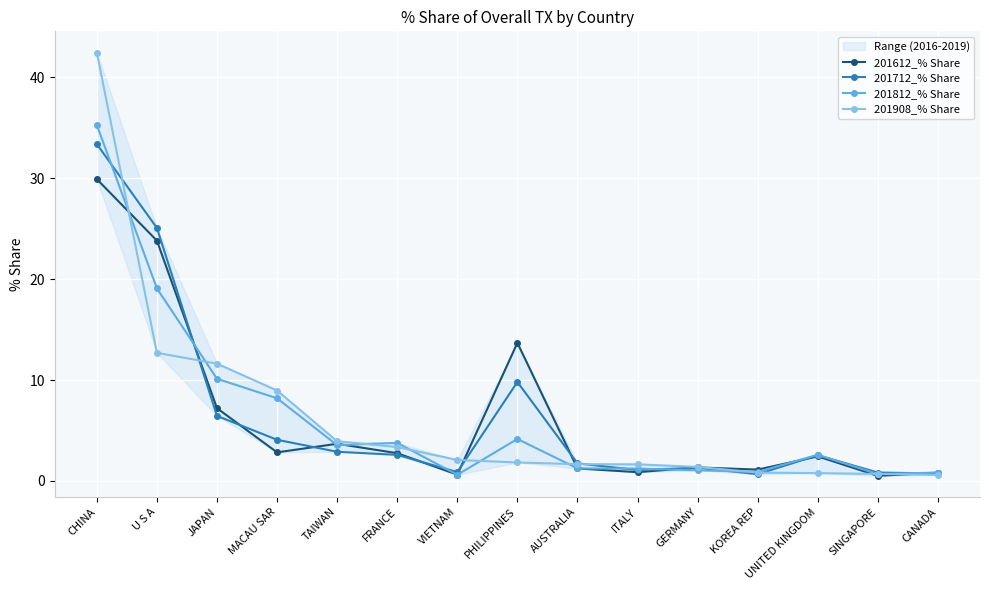

Rank the series at ITALY from highest to lowest value.

201908_% Share, 201812_% Share, 201712_% Share, 201612_% Share